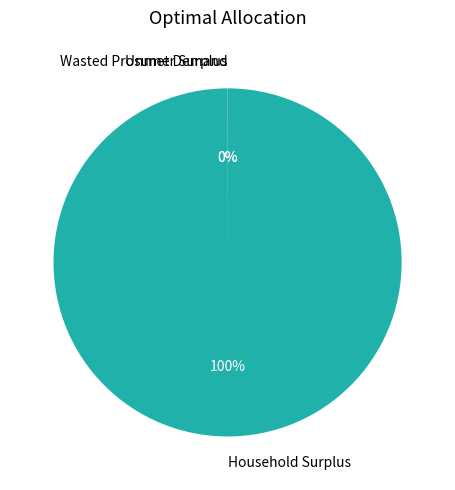

Which category has the biggest portion of the pie?

Household Surplus